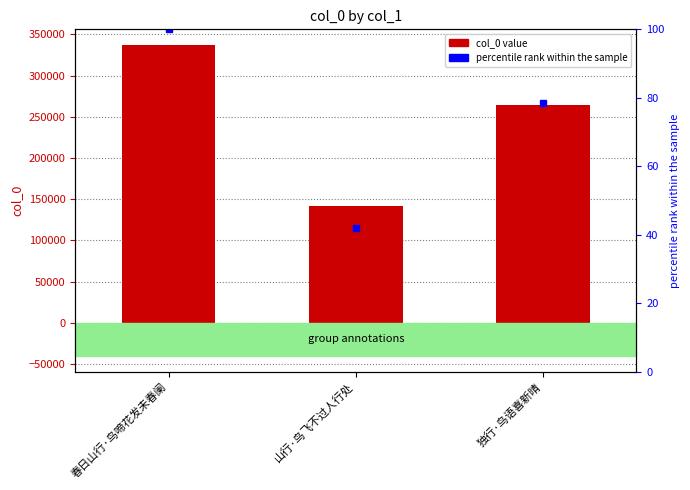

What is the difference between the values at 春日山行·鸟啼花发未春阑 and 独行·鸟语喜新晴?

72787